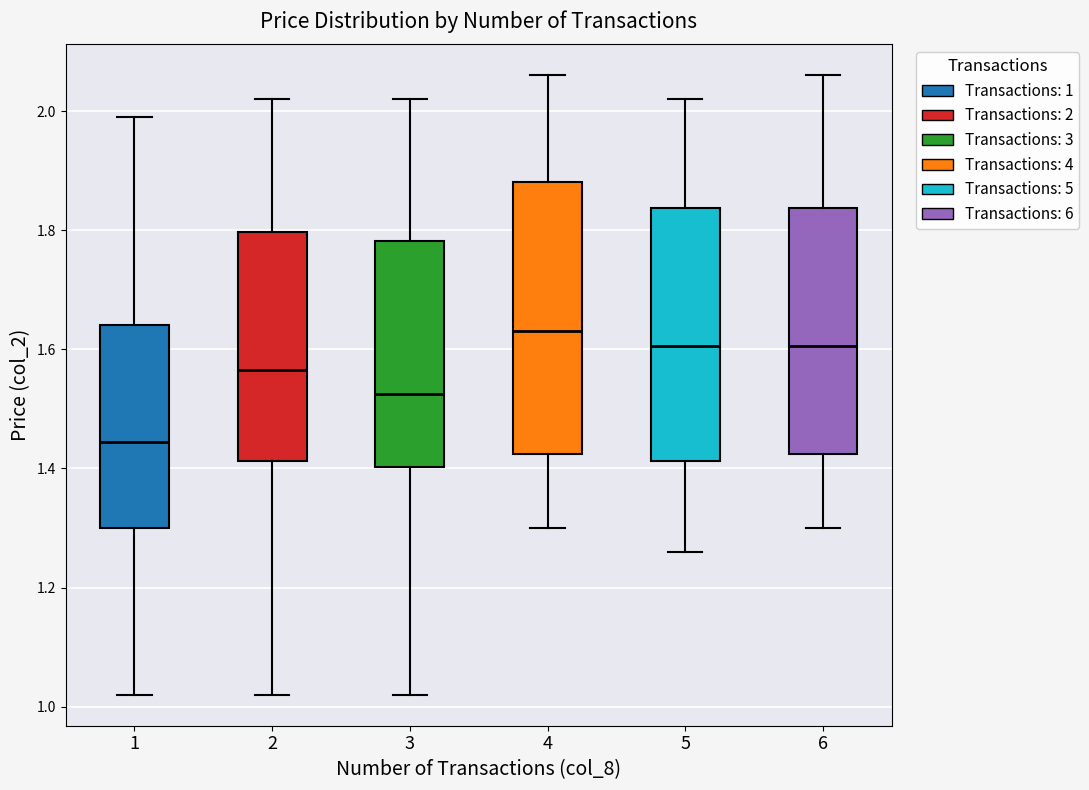

Where does the median line of the box at x = 4 sit on the y-axis? The values are not printed on the chart, so give them approximately, as read against the axis.

1.64